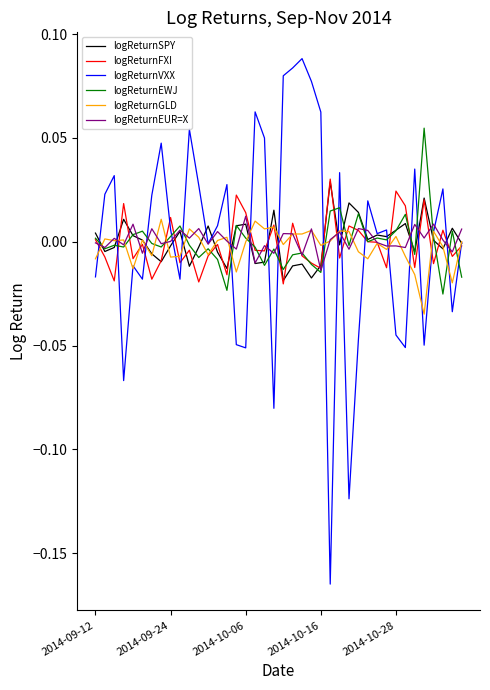

Which series has the largest range (max minus min)?

logReturnVXX